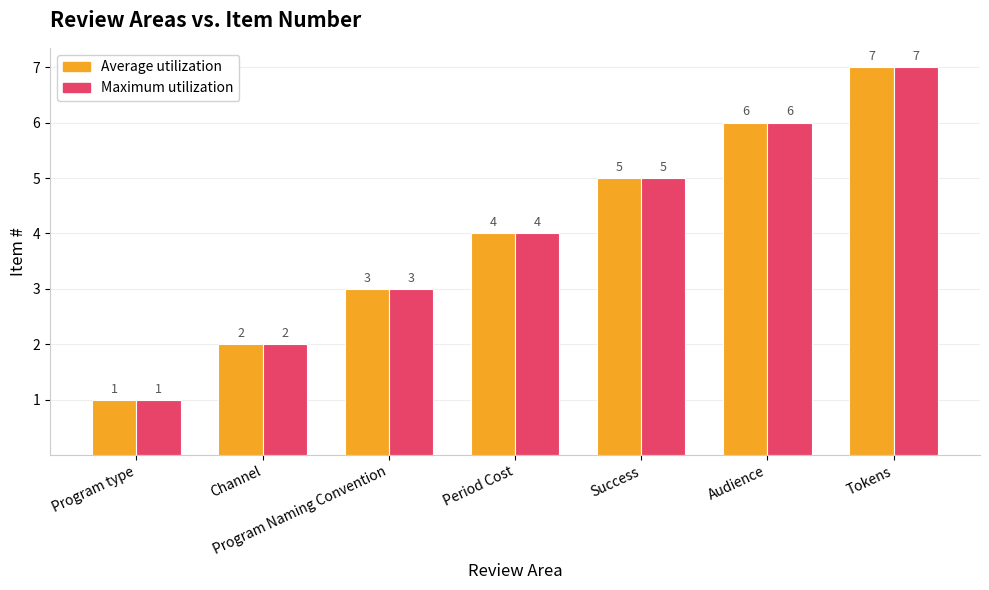

What is the average value of the Maximum utilization series?

4